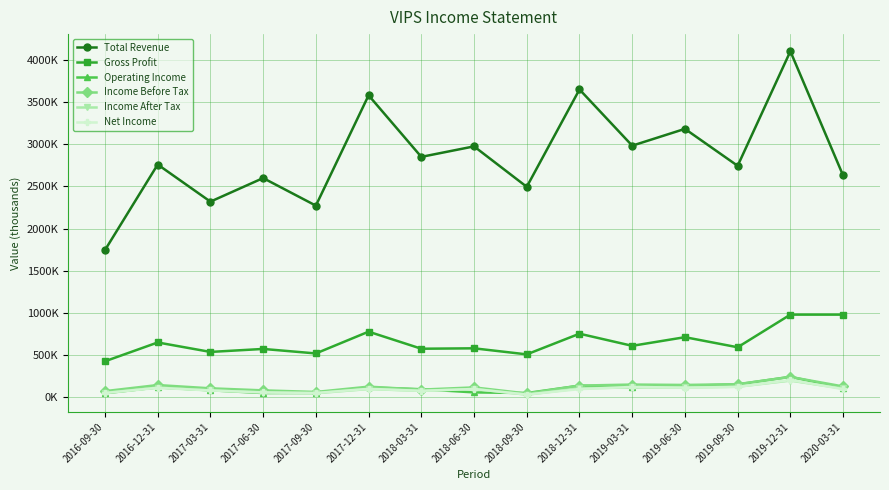

How many intersections are there between Income After Tax and Operating Income?

5